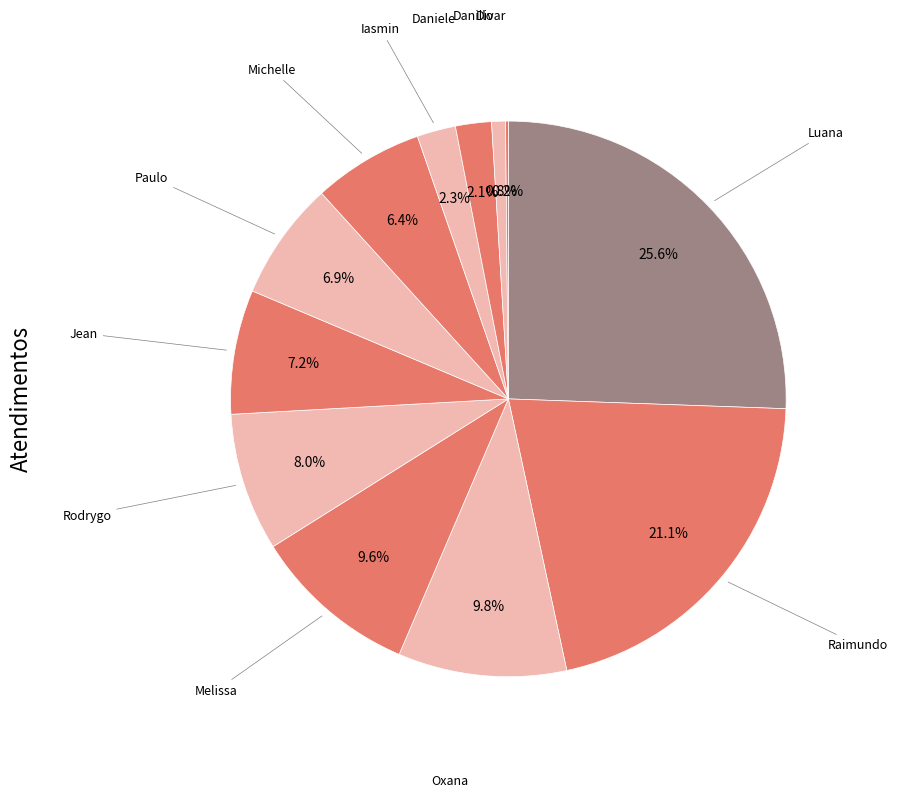

Is there any slice that represents more than half of the pie?

No